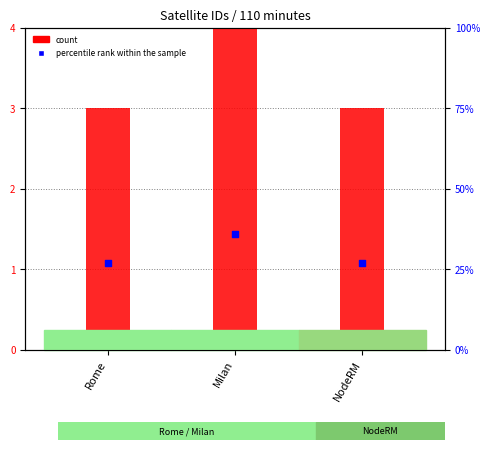

At how many categories does at least one series exceed 28?

1